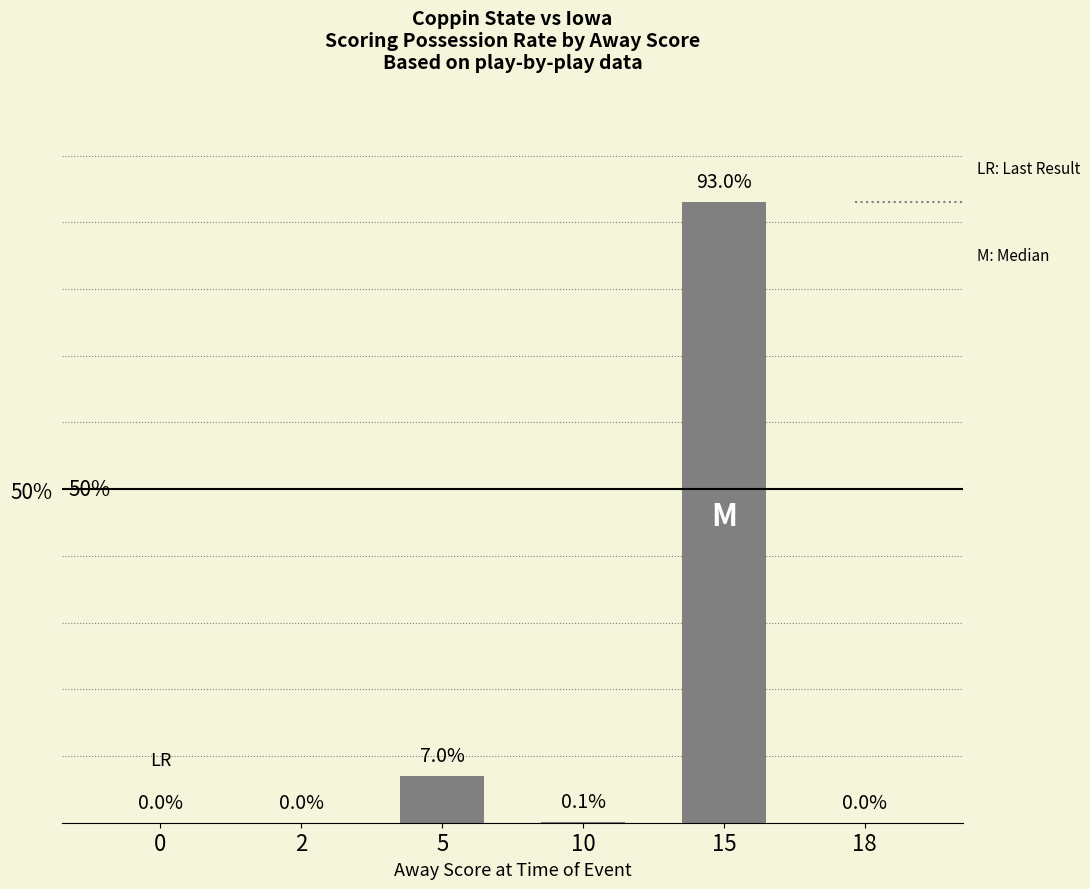

Reading right to left, list all the values displayed in this chart.

18=0.0	15=93.0	10=0.1	5=7.0	2=0.0	0=0.0